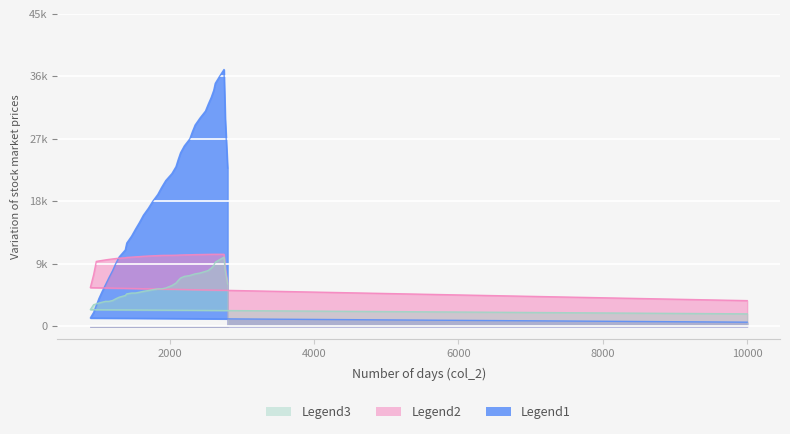

Rank the series by their average value, from lowest to highest.

Legend3, Legend2, Legend1